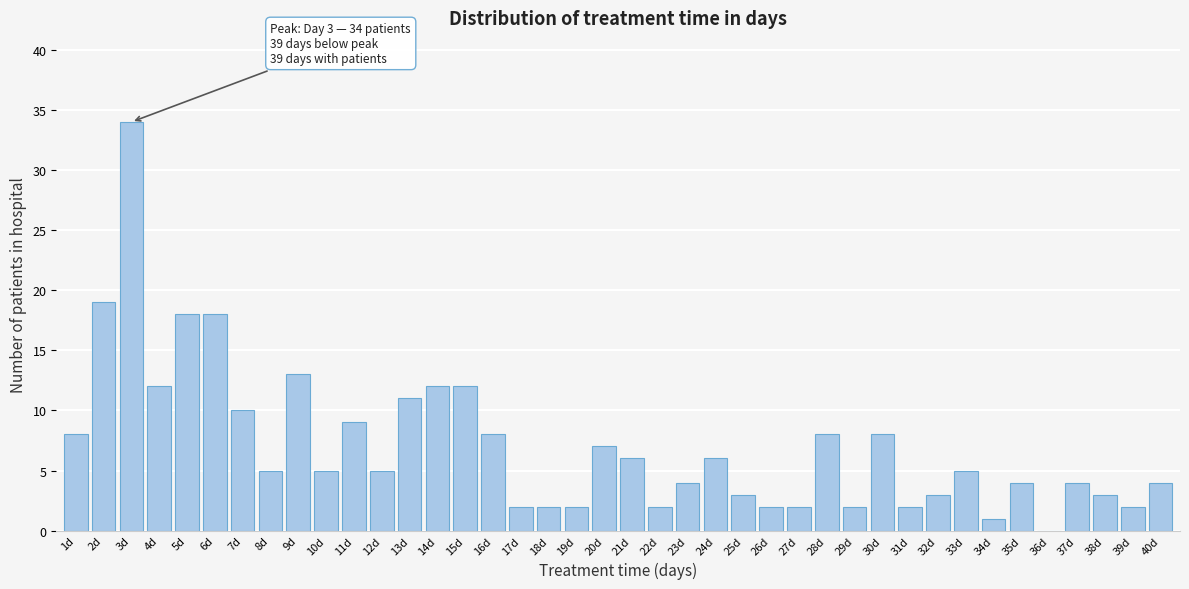

The chart shows a value of 8 at 1d. True or false?

True